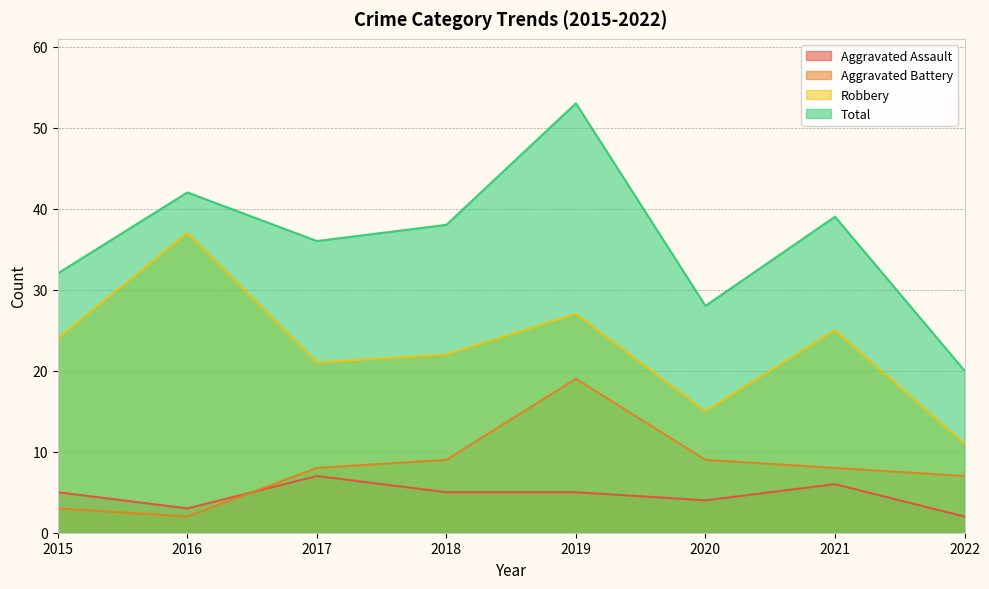

At 2016, list the series in order from largest to smallest.

Total, Robbery, Aggravated Assault, Aggravated Battery